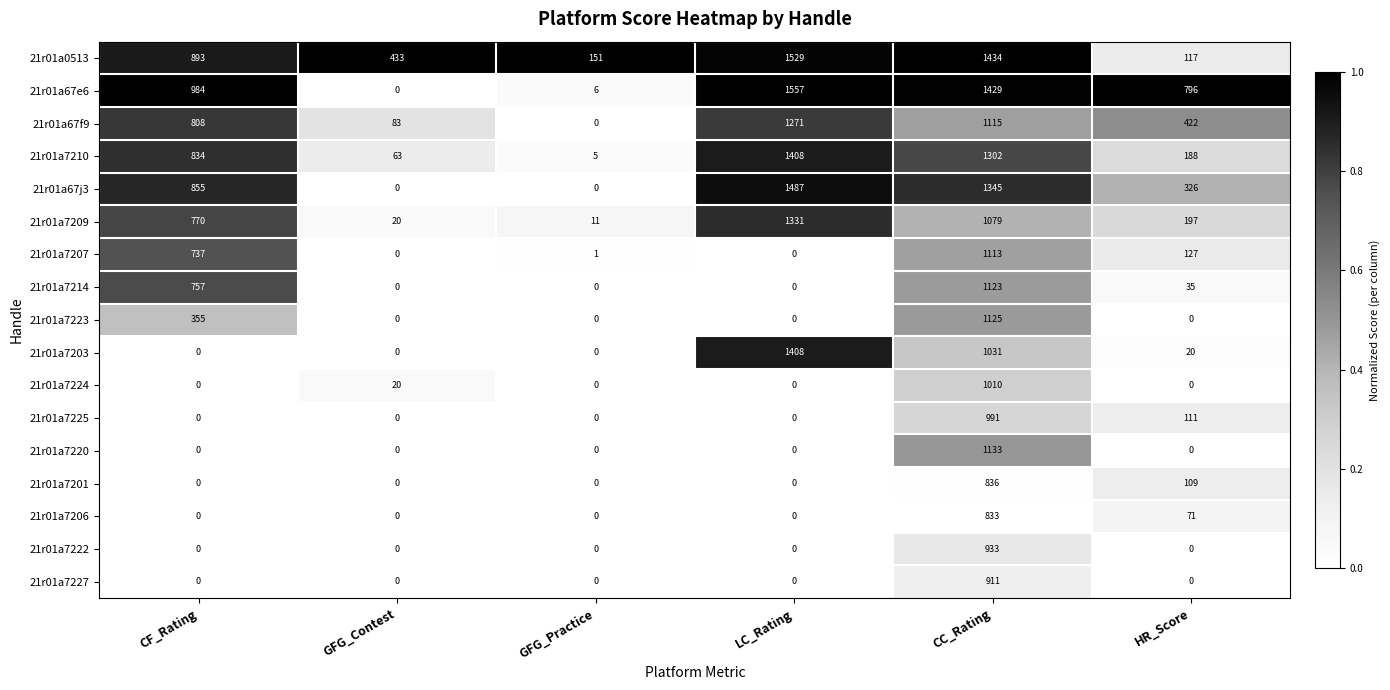

Which series has the widest spread of values?

21r01a67e6